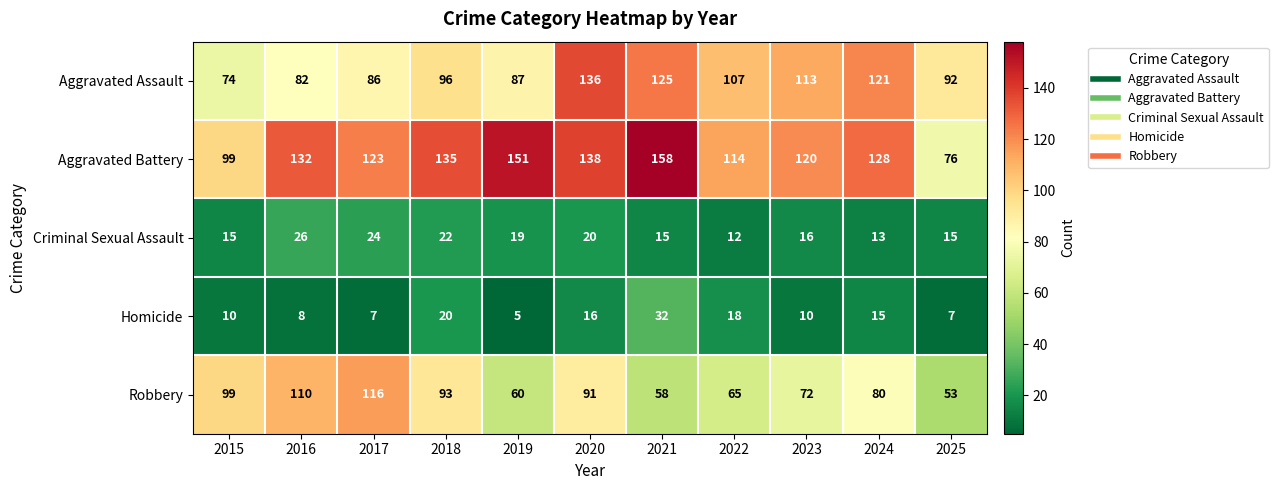

Where is Criminal Sexual Assault nearest to the value 19?

2019